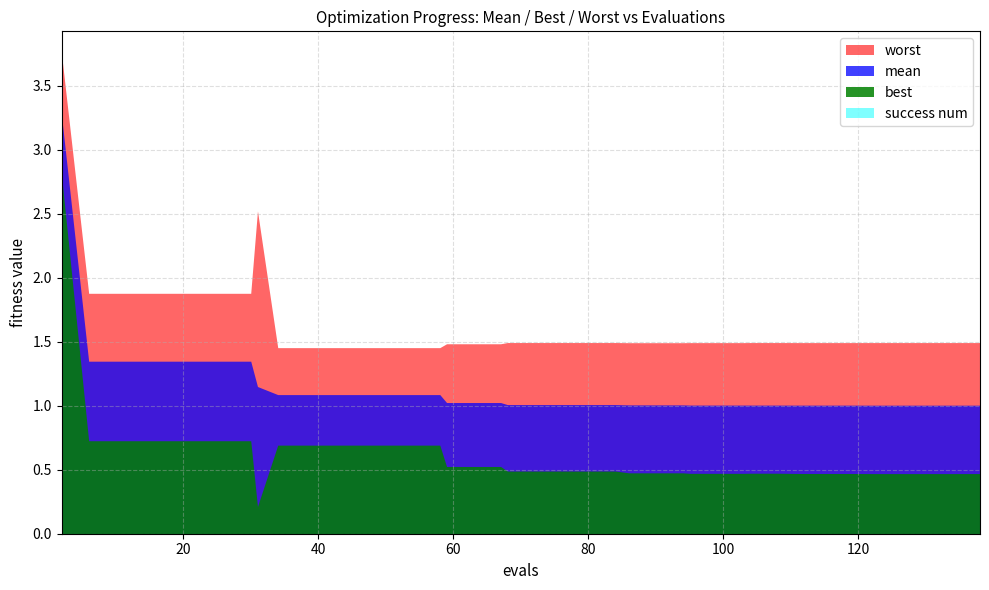

Does the chart have visible grid lines?

Yes